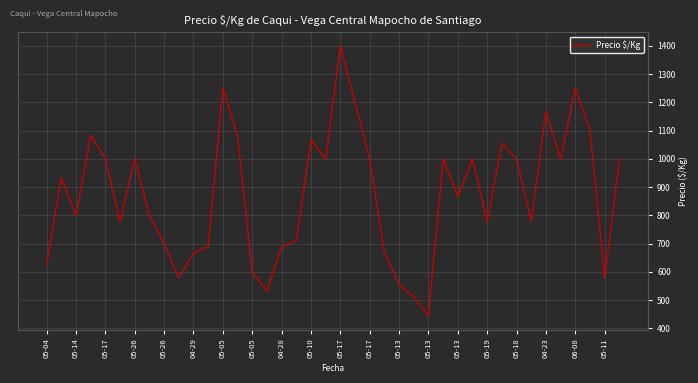

What is the smallest value displayed?

444